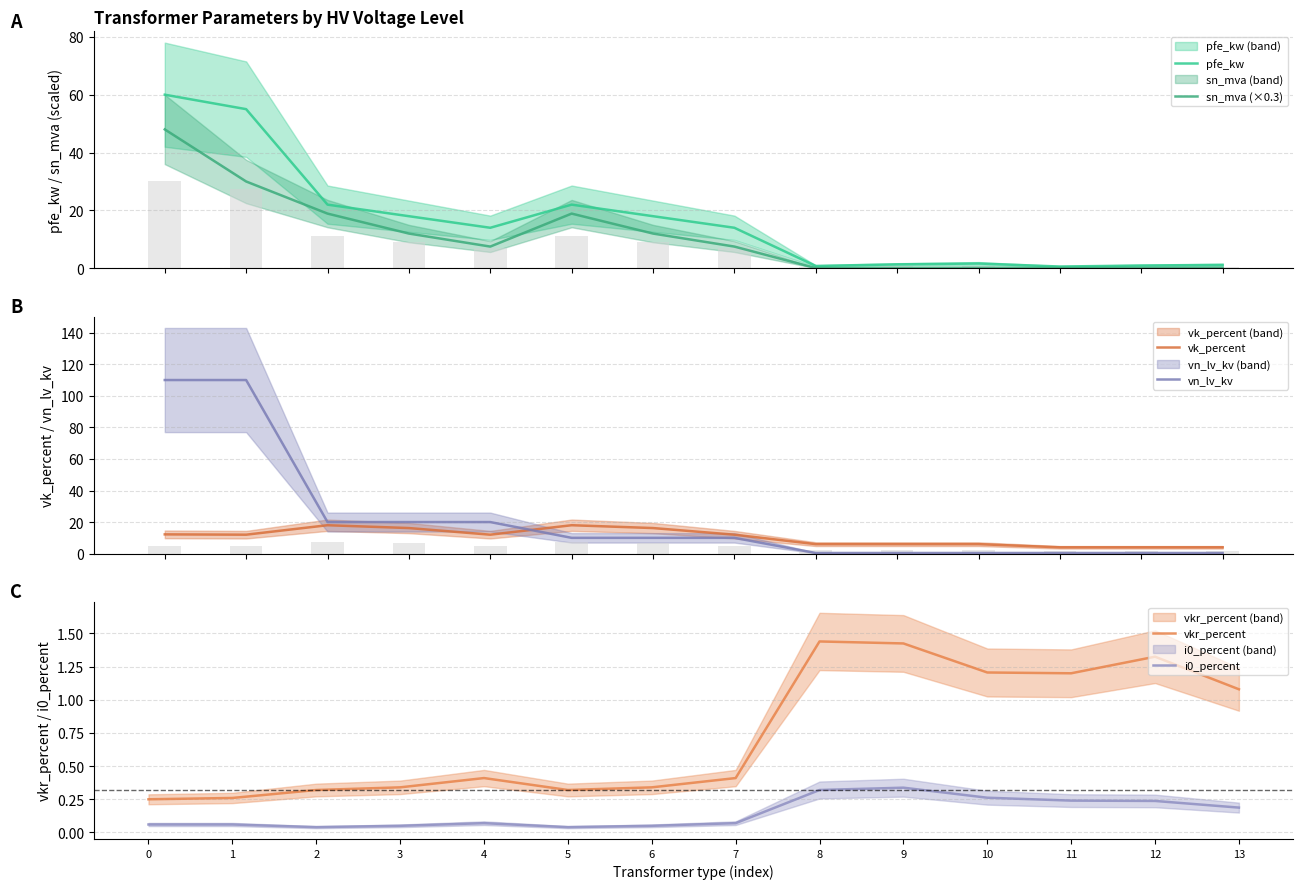

At how many categories does at least one series exceed 77?

2